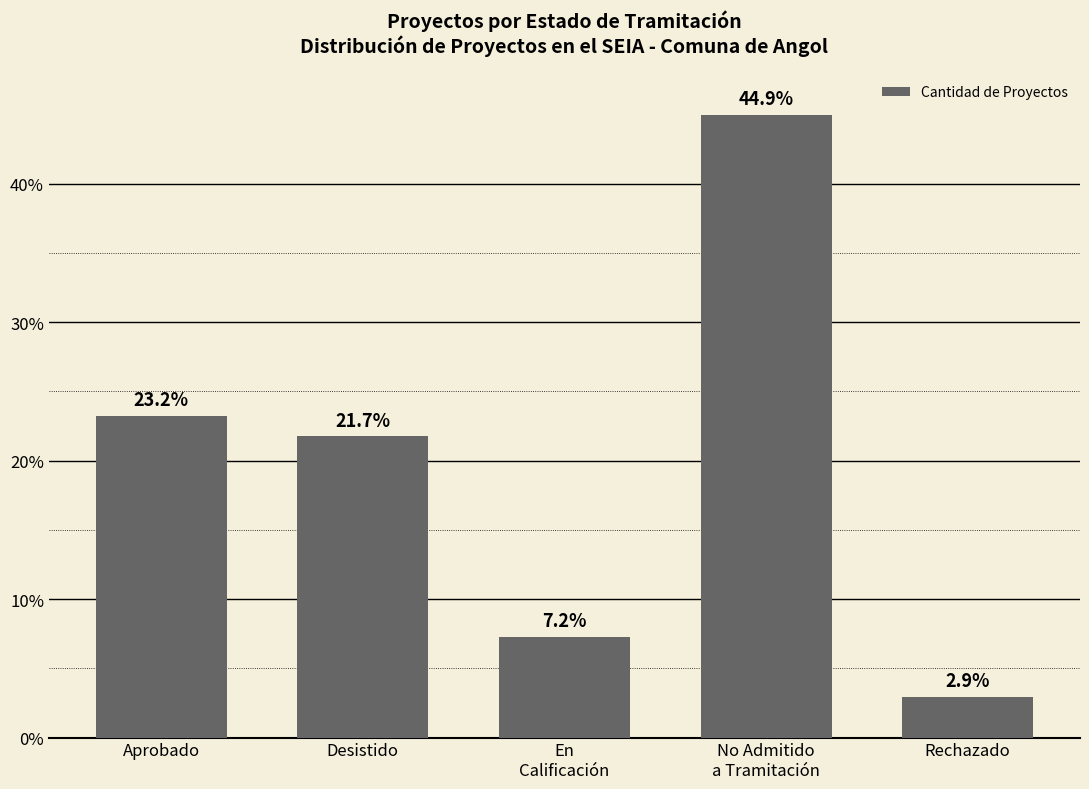

What is the ratio of the value at Desistido to the value at Aprobado?

0.9